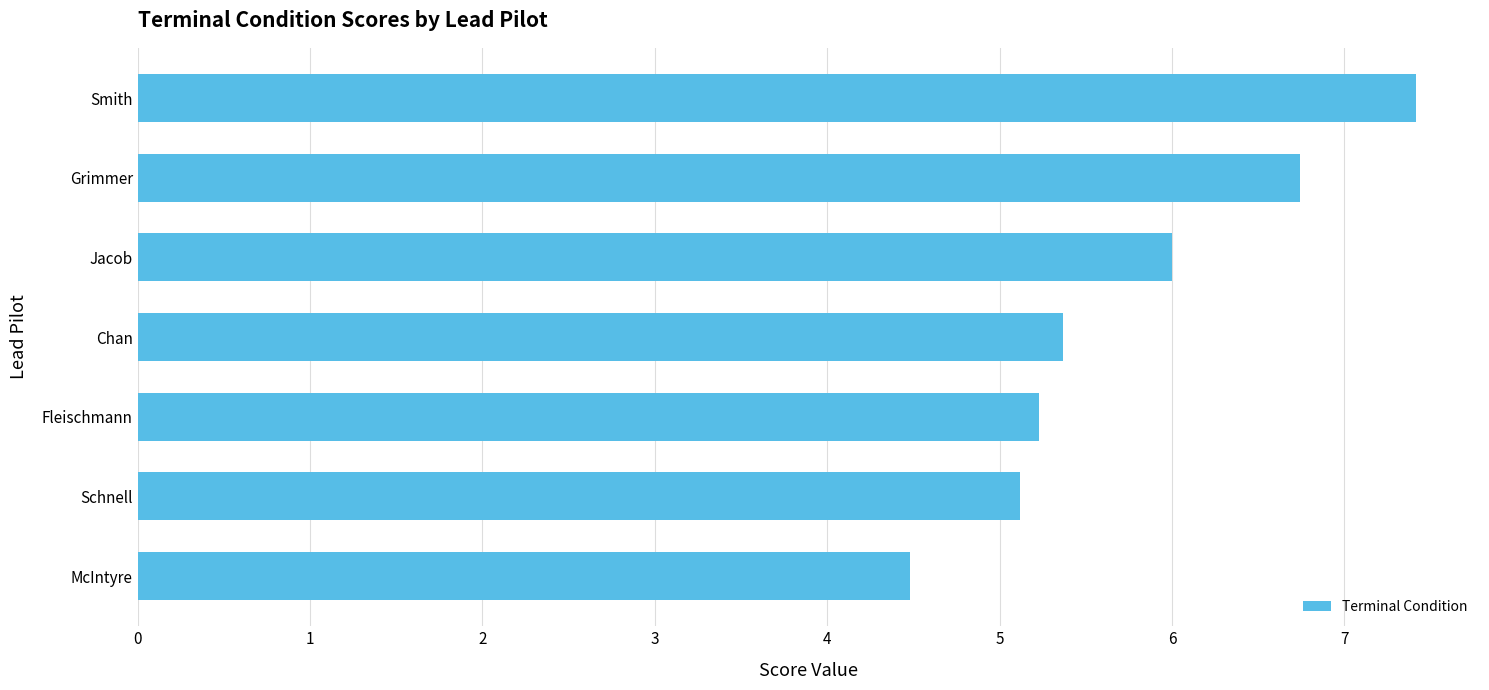

List the labels in order of value, smallest first.

McIntyre, Schnell, Fleischmann, Chan, Jacob, Grimmer, Smith